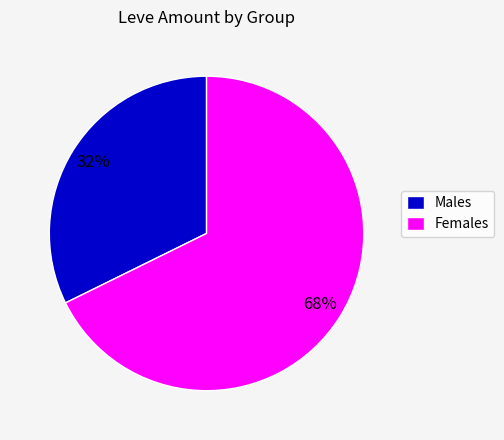

Is the sum of Males and Females greater than half?

Yes